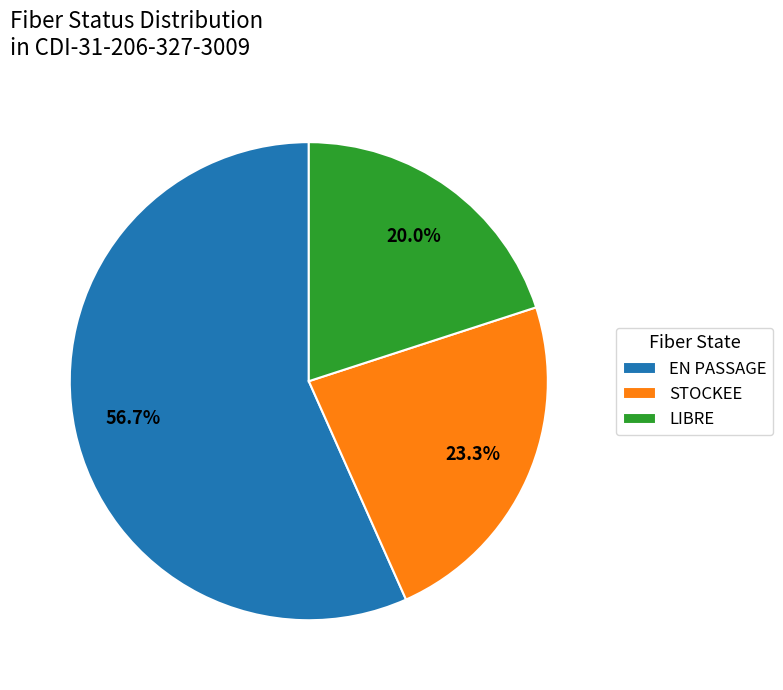

Approximately how many times larger is the value at STOCKEE compared to EN PASSAGE?

0.4